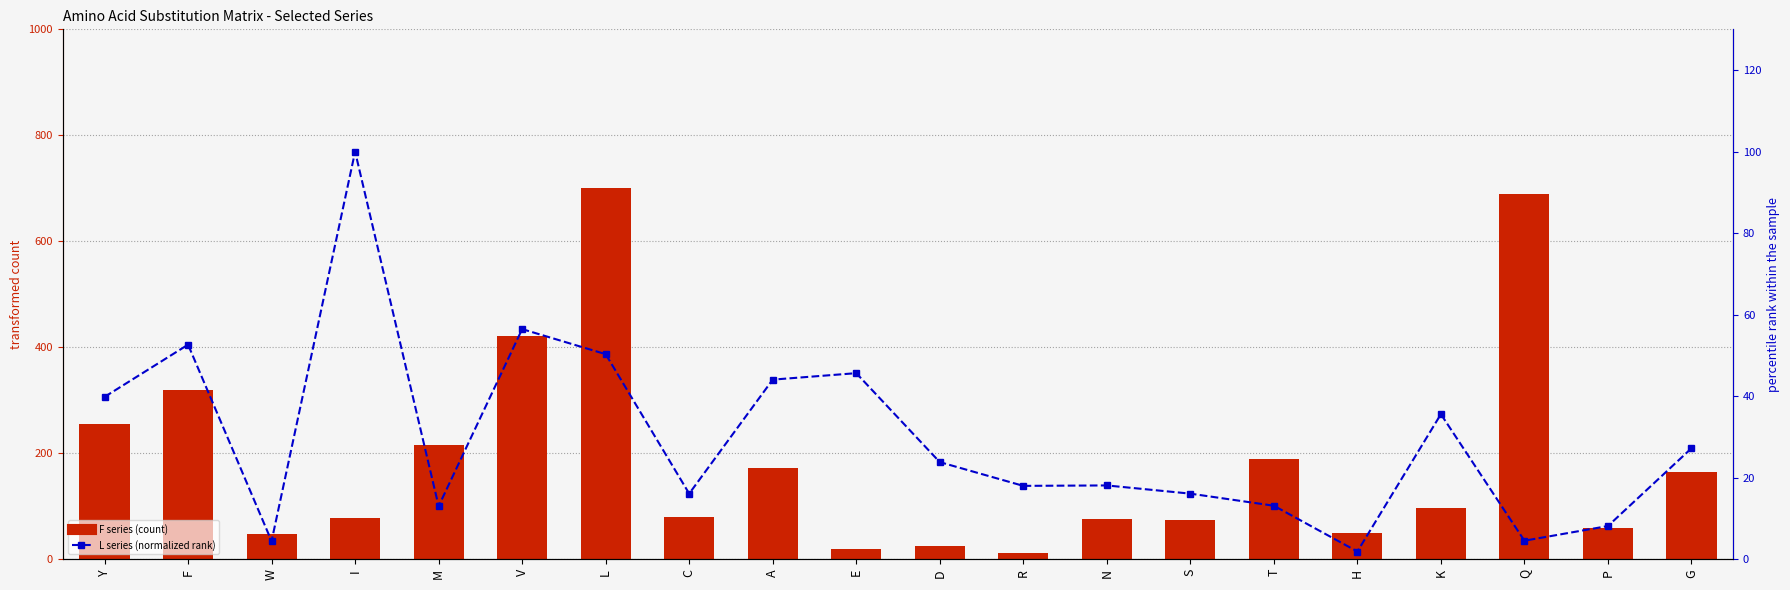

The F series shows 12.0 at R. True or false?

True